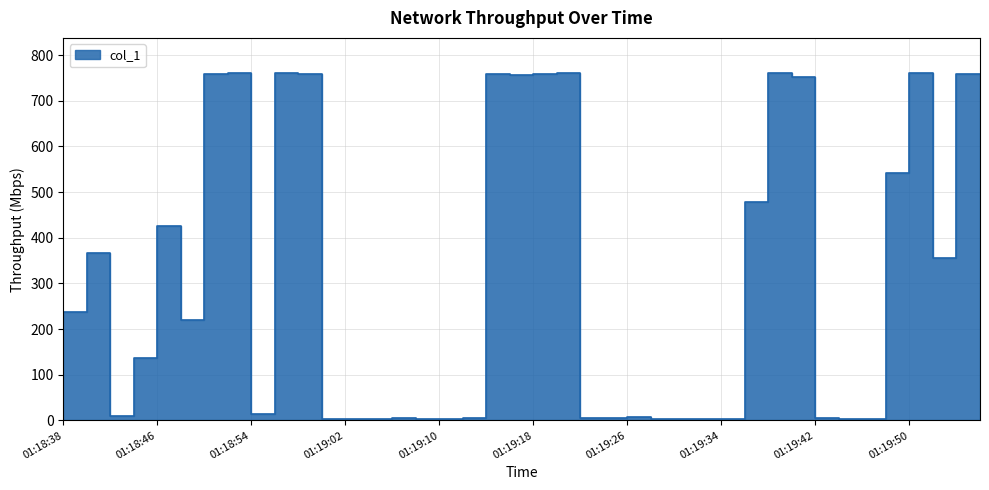

Reading left to right, extract all data points from this chart.

236.9	366.9	9.0	135.9	425.5	220.8	758.4	761.3	14.0	761.4	758.4	3.0	4.0	4.0	5.0	3.0	4.0	5.0	759.5	755.3	759.4	760.4	6.0	6.0	7.0	2.0	2.0	4.0	4.0	477.8	760.5	752.5	5.0	4.0	4.0	540.6	759.6	354.6	759.4	758.4